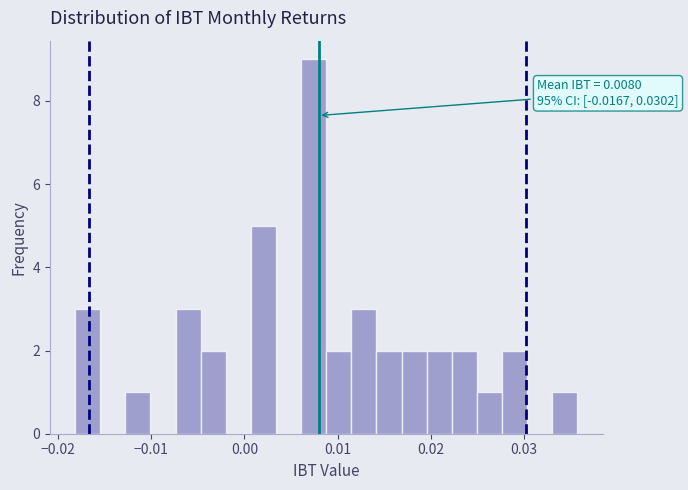

Around what value on the x-axis is the tallest bar? Give the approximate position of its centre, as read against the axis.

0.007